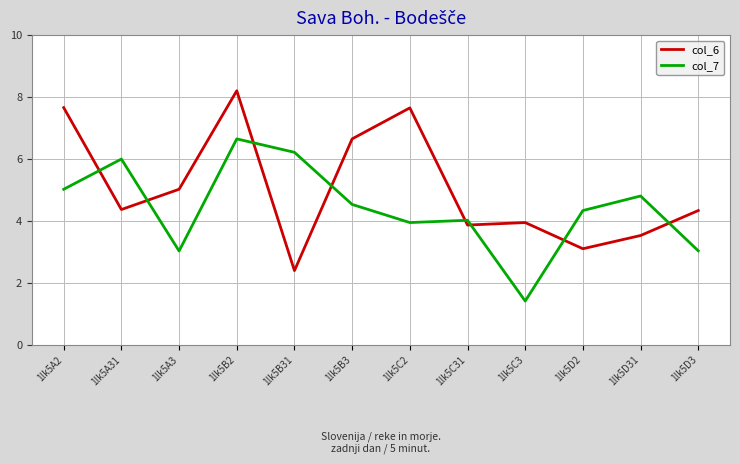

List the series in order of their overall mean, lowest first.

col_7, col_6